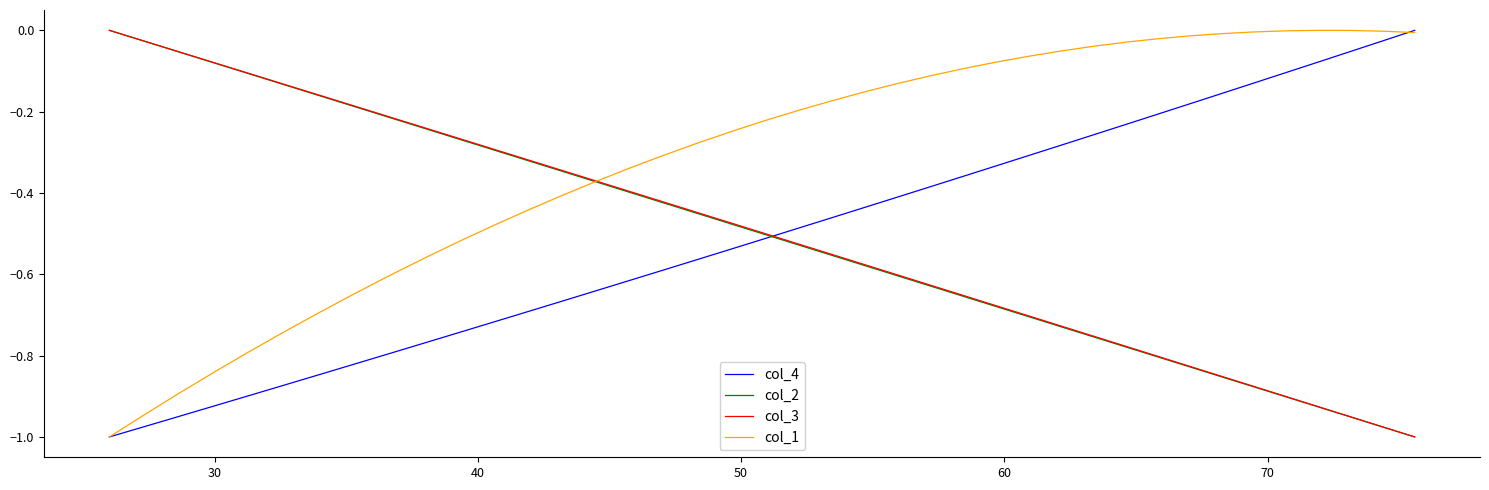

Which series has the largest total across all categories?

col_1